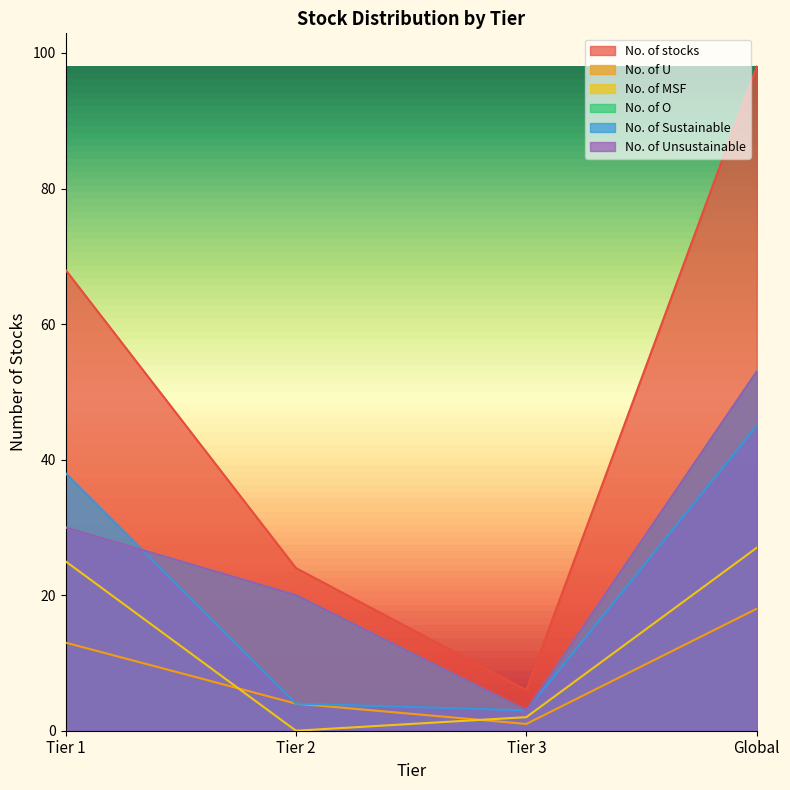

At which label is No. of U closest to 9?

Tier 1